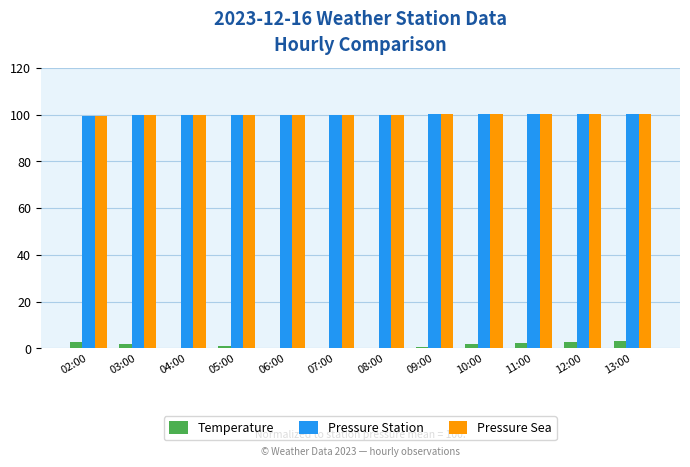

What is the maximum value for Pressure Station?

100.2